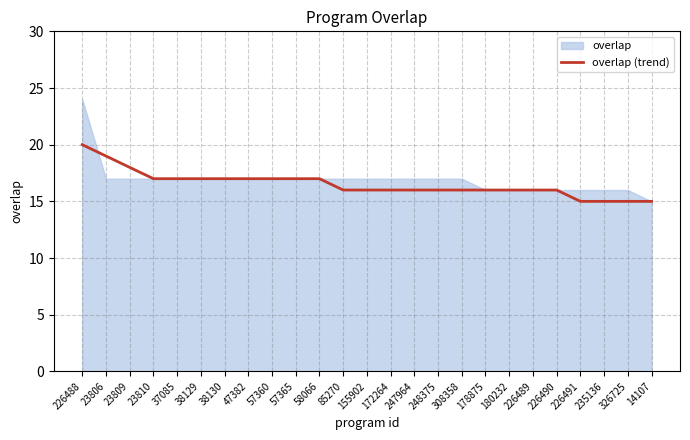

What position from the right is 37085?

21